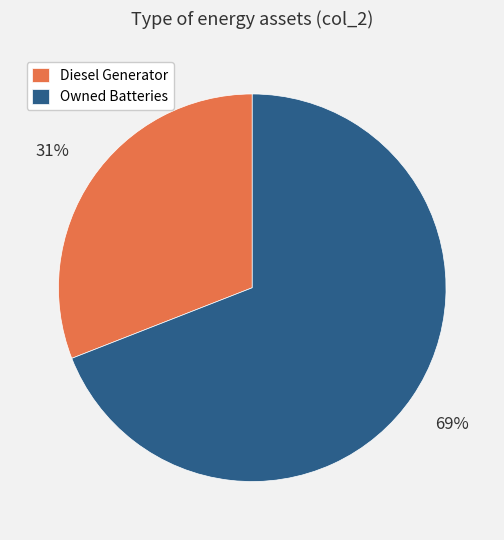

To the nearest percent, what portion does Owned Batteries represent?

69%